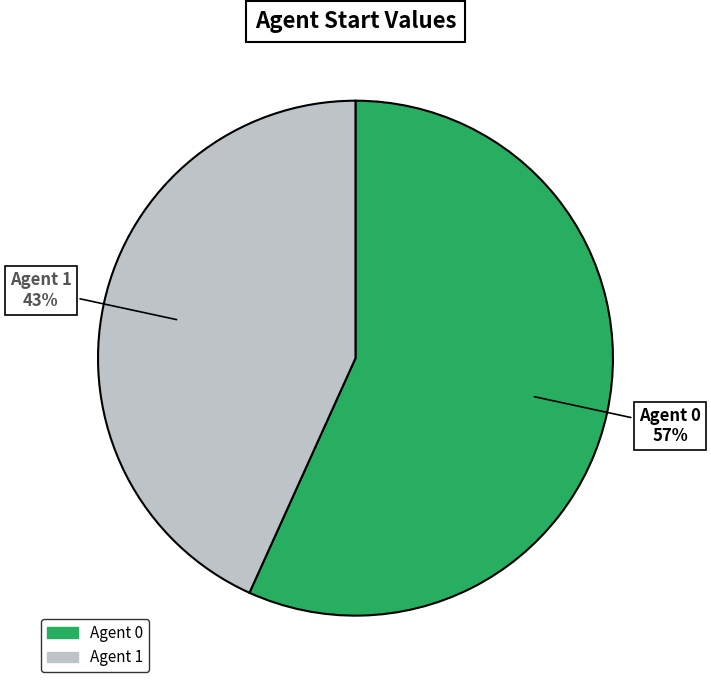

To the nearest percent, what is the average slice percentage?

50%